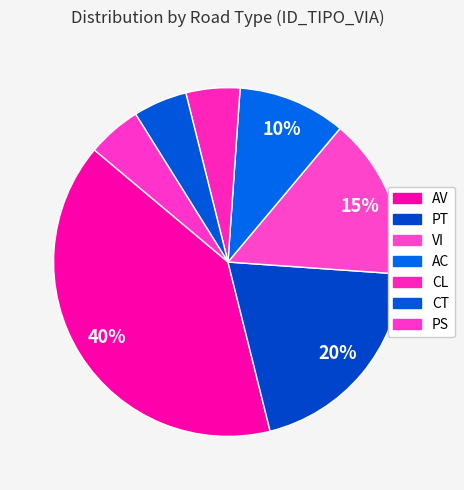

To the nearest percent, what portion does PT represent?

20%